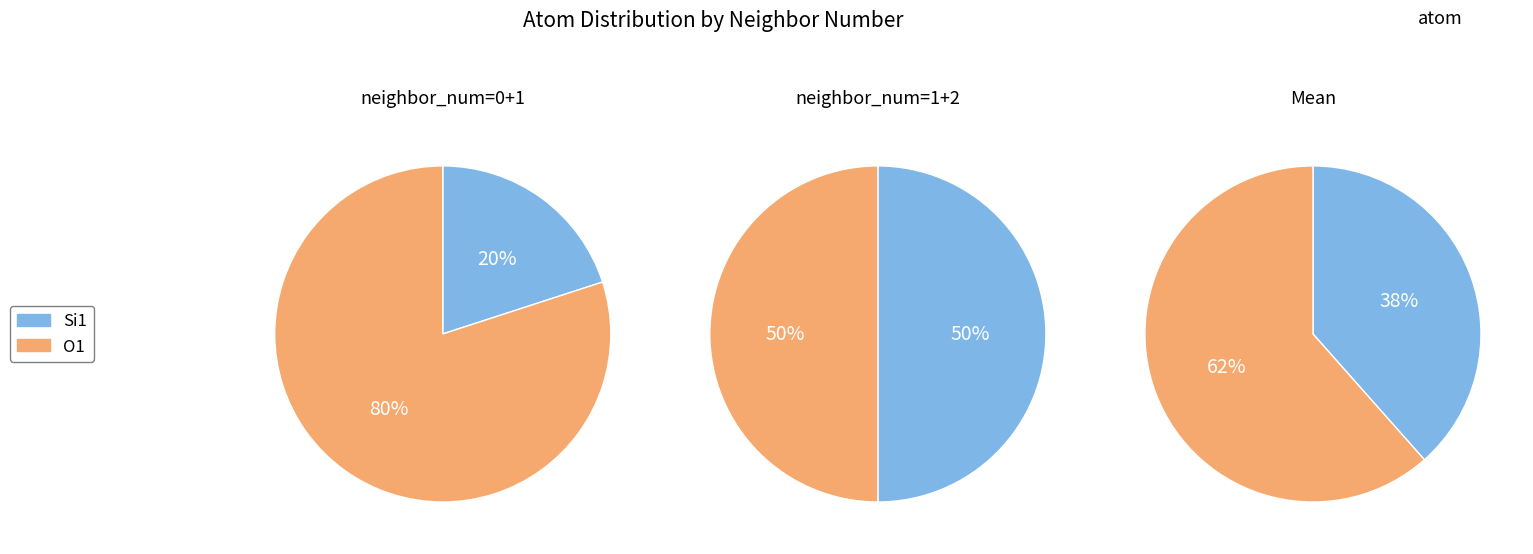

What is the largest slice in the pie chart?

O1